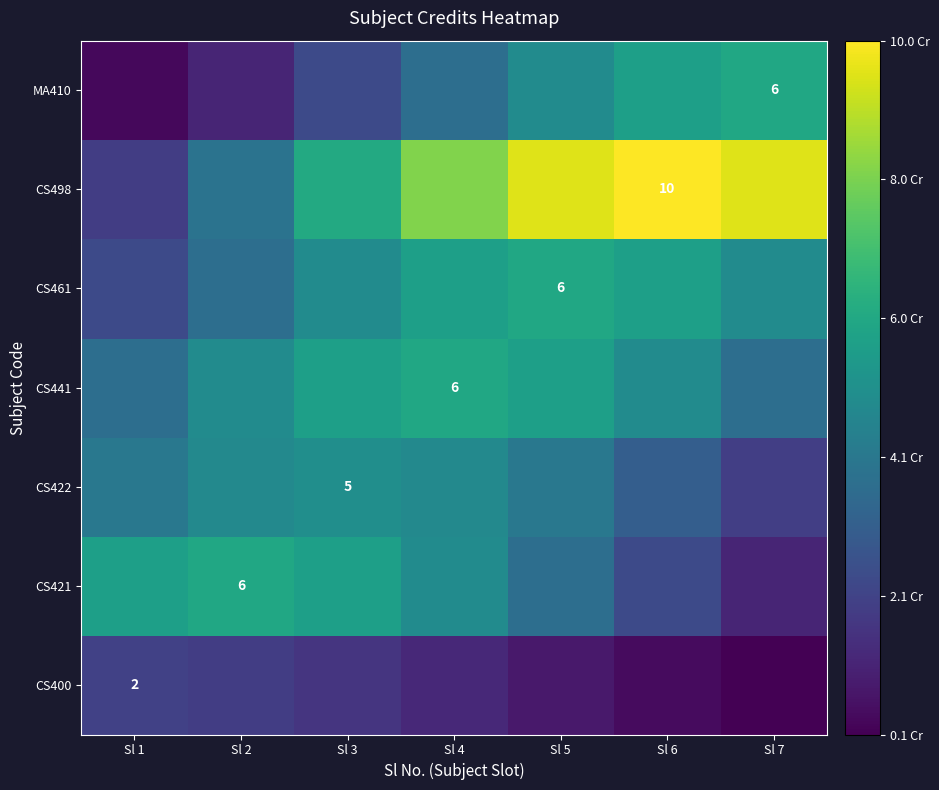

At which label is CS461 closest to 4?

Sl 2